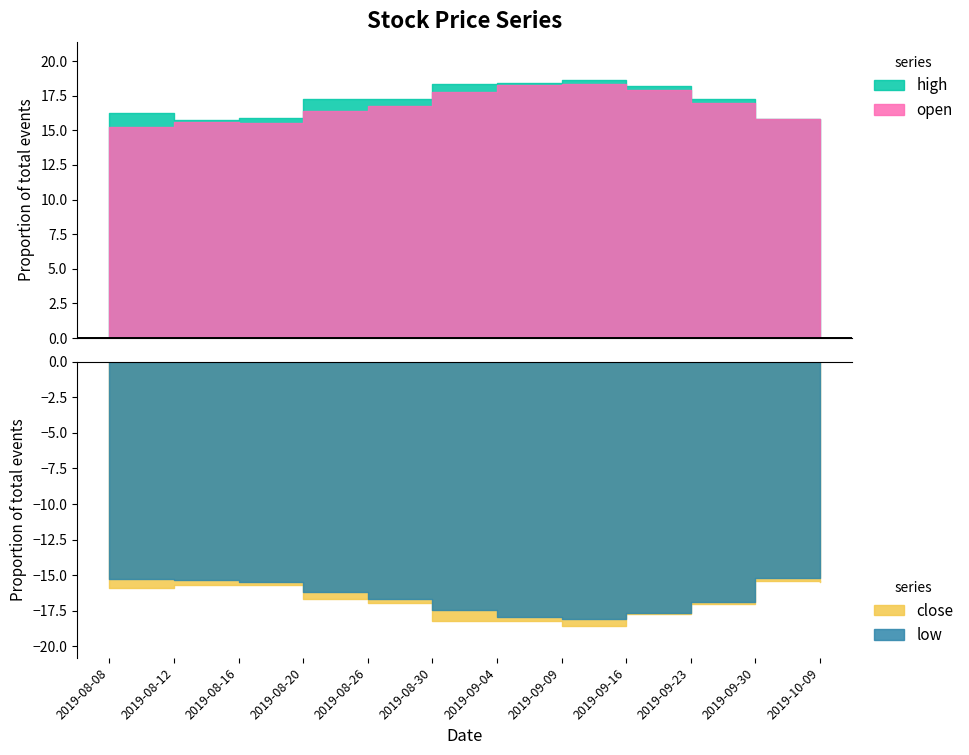

Where does the close series first go above 16?

2019-08-20